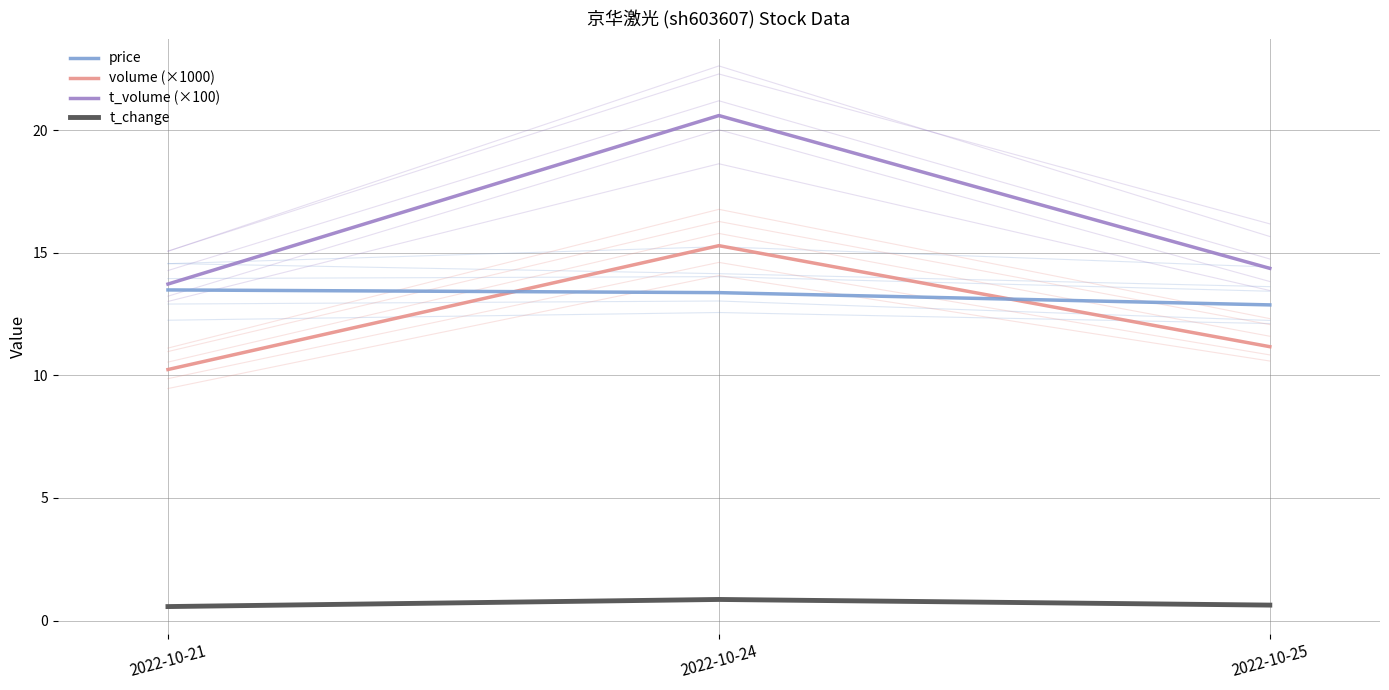

Which label corresponds to the smallest value in the chart?

2022-10-21